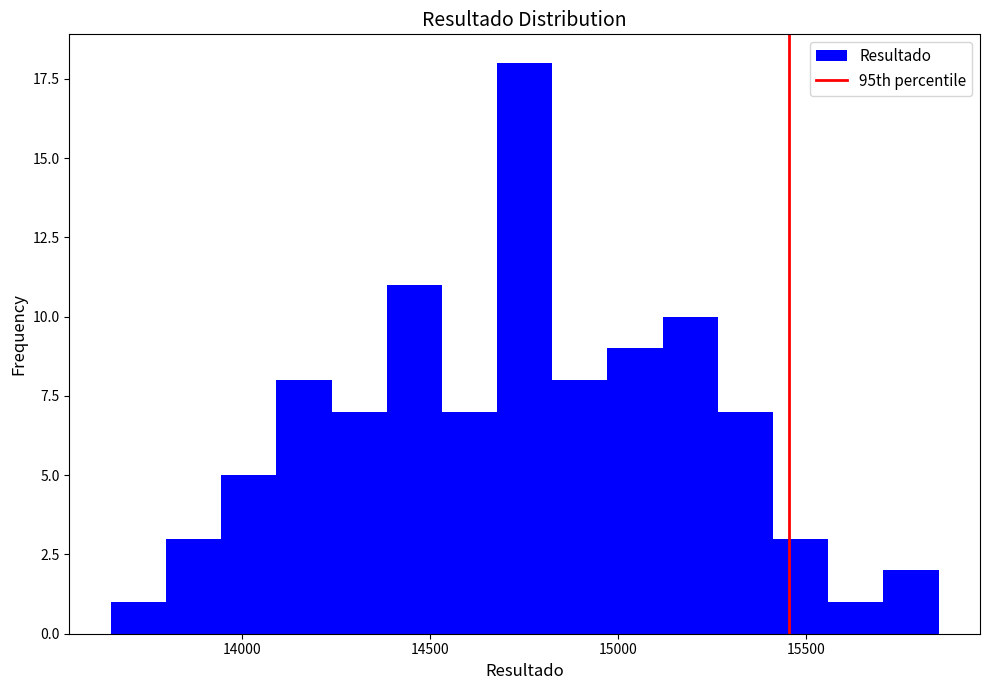

Around what value on the x-axis is the tallest bar? Give the approximate position of its centre, as read against the axis.

14750